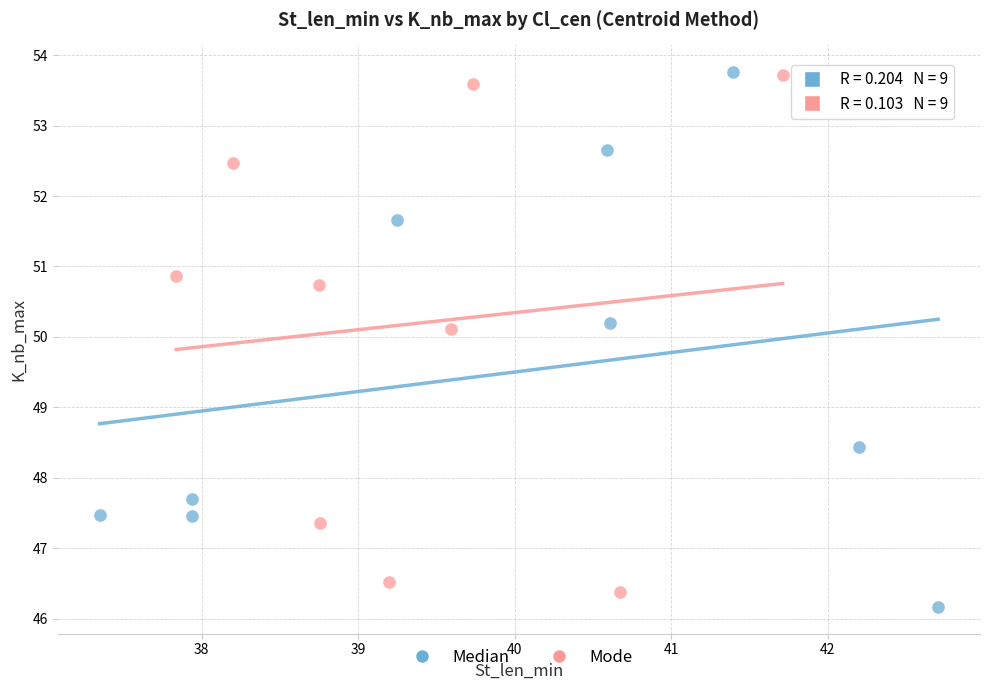

What are all the series names shown in the legend?

Median, Mode